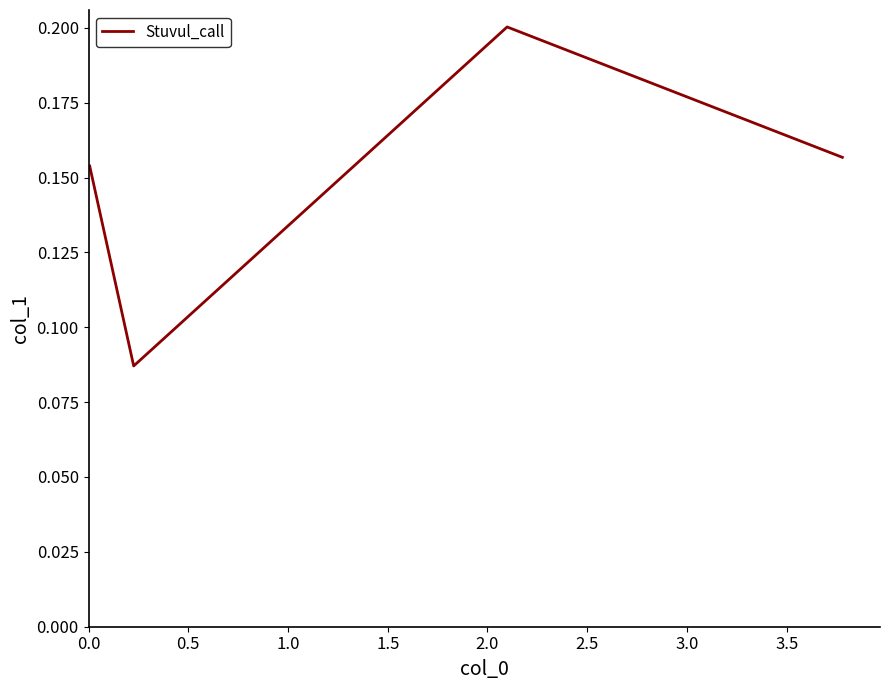

True or false: the data has more than 2 interior local peaks.

False